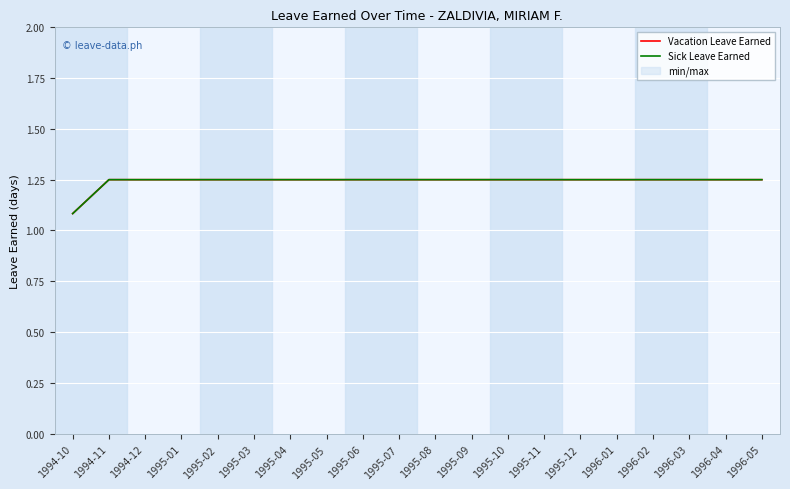

Which series has the largest total across all categories?

Vacation Leave Earned